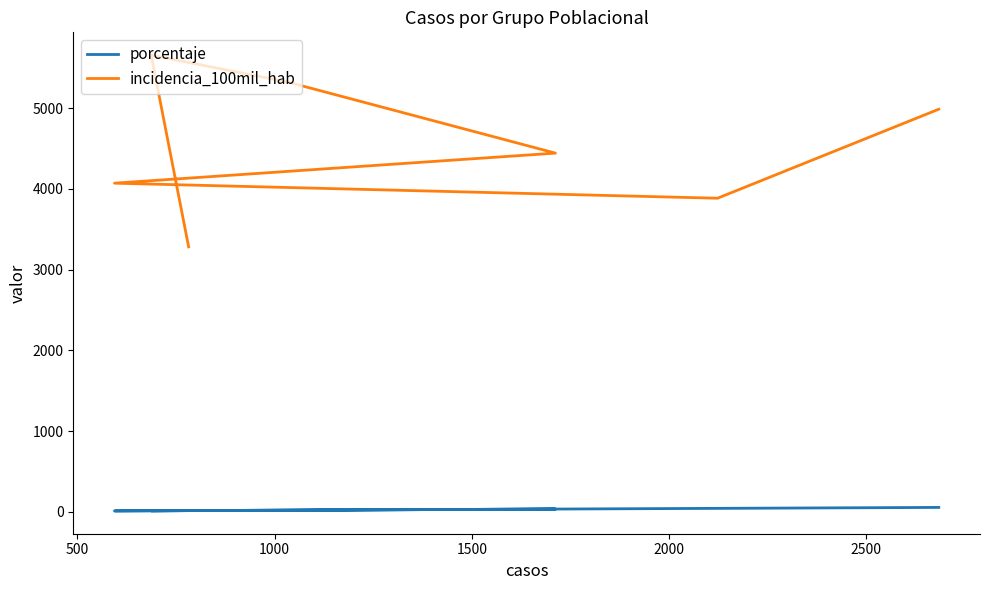

Reading right to left, what are all the values shown in this chart?

porcentaje: 55.8	44.2	12.4	35.6	21.5	14.3	16.3
incidencia_100mil_hab: 4985.3	3883.2	4069.6	4441.6	5323.1	5654.8	3281.3